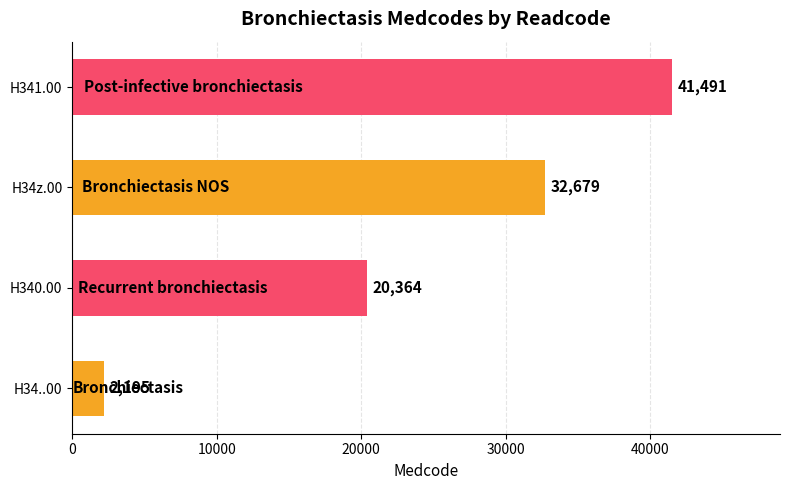

How many values are between 20364 and 41491?

3